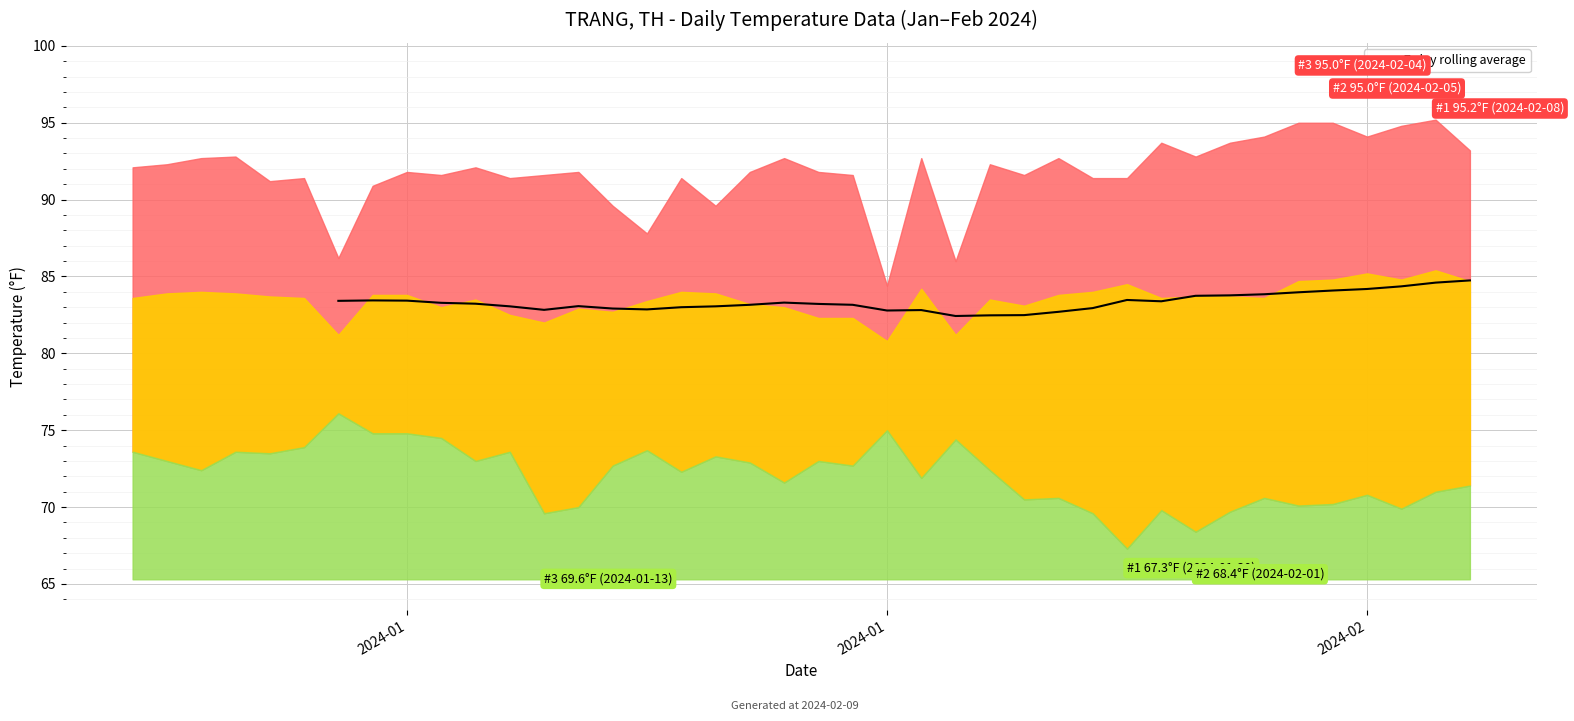

What is the change in value from 8 to 31?

+0.3